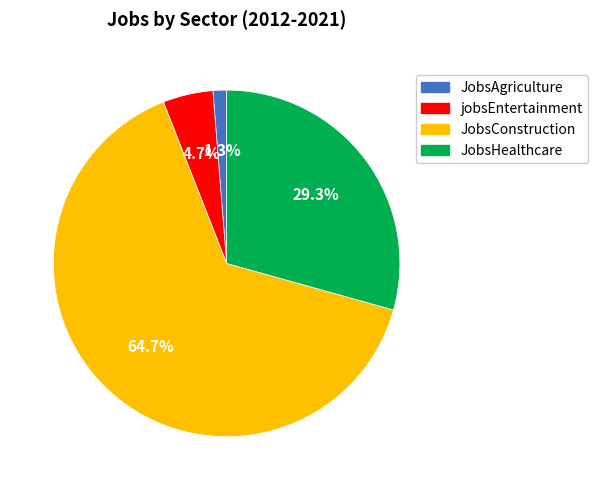

Between JobsHealthcare and JobsAgriculture, which is larger?

JobsHealthcare